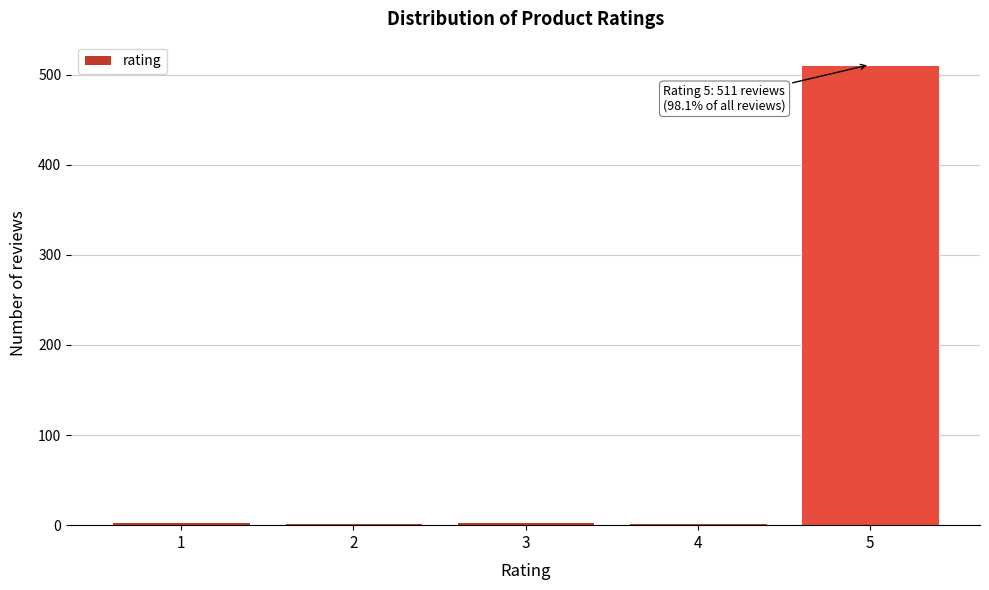

What is the maximum value shown in the chart?

511